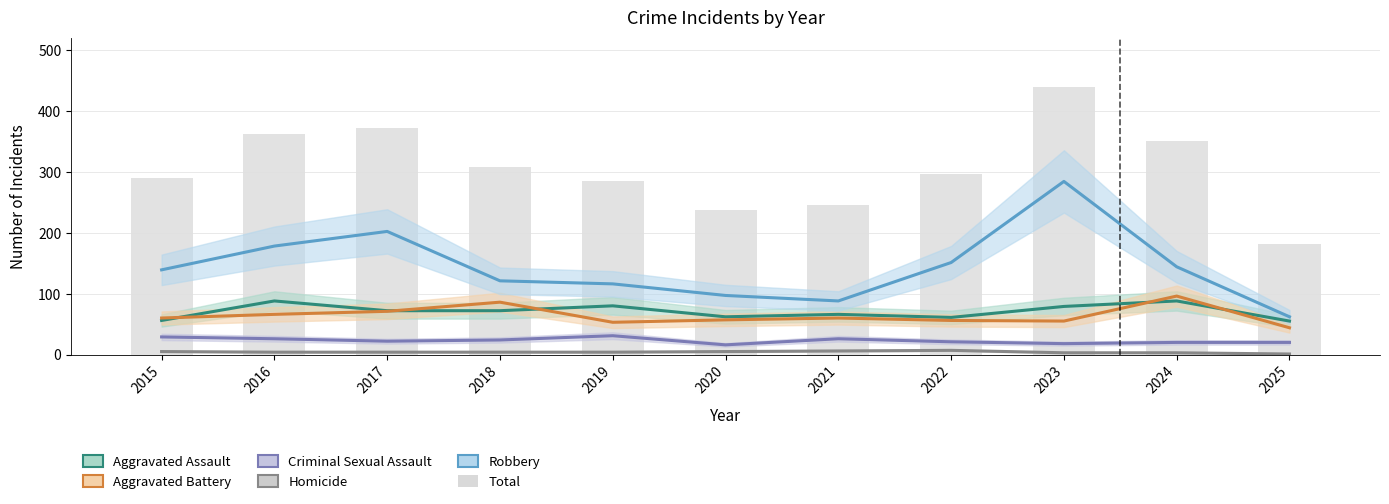

Which series has the largest total across all categories?

Total